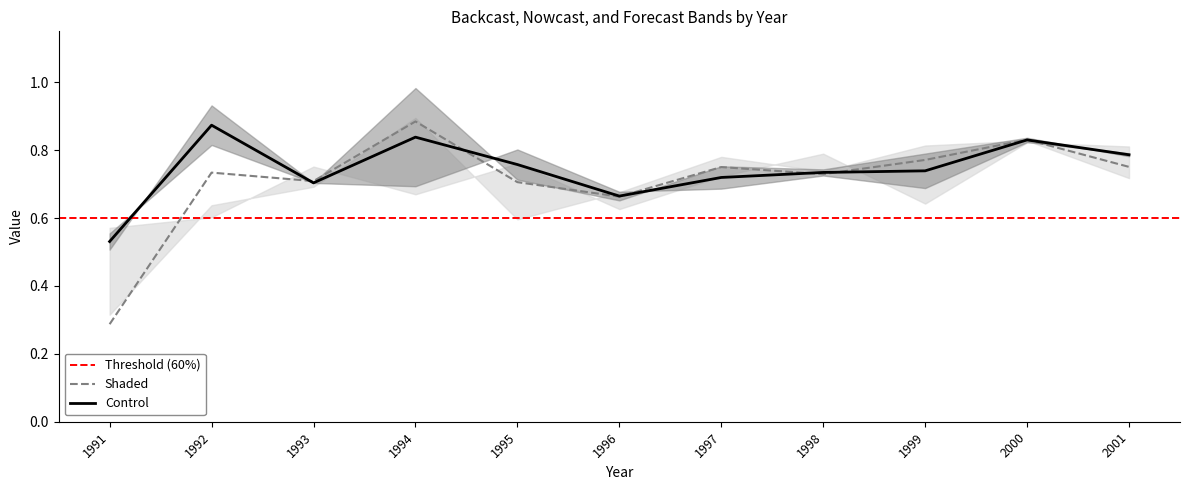

At which label does Backcast.3. reach its peak?

1994